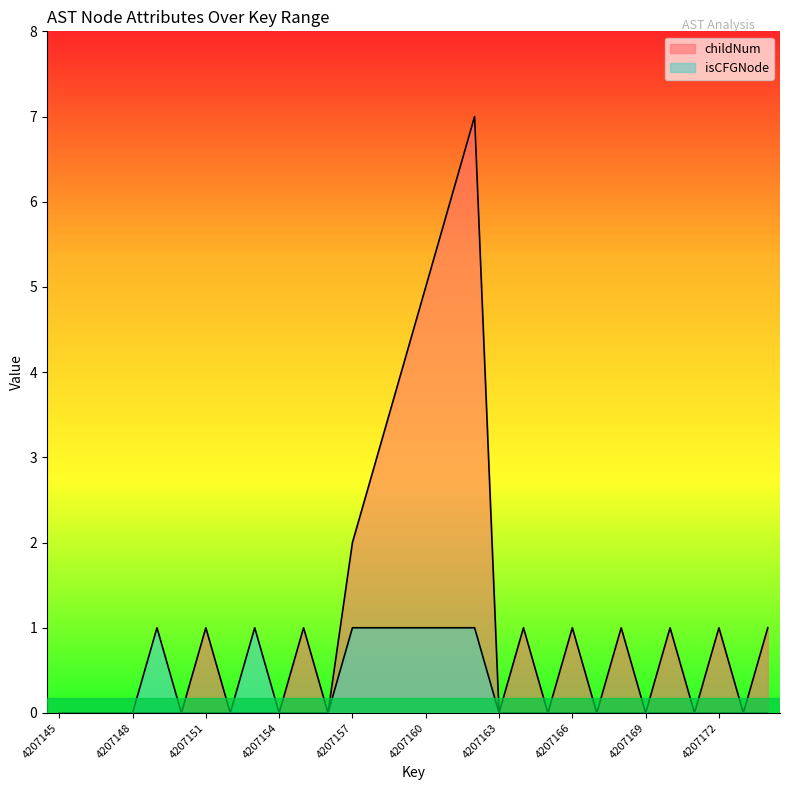

True or false: isCFGNode has more than 1 interior local peaks.

True